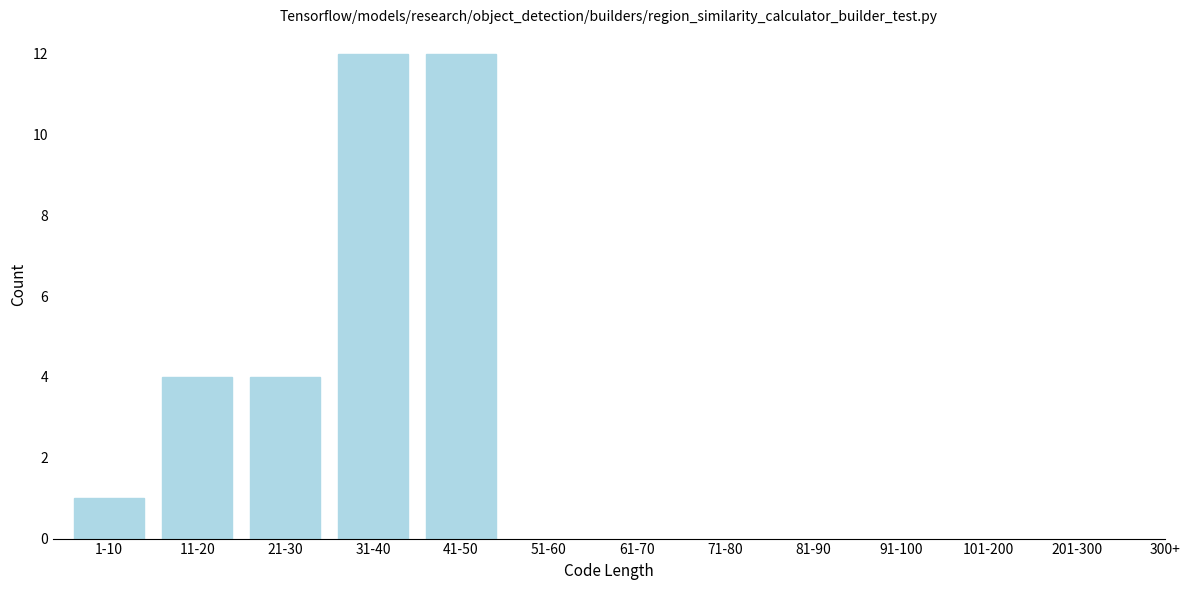

Reading left to right, what are all the values shown in this chart?

1-10=1	11-20=4	21-30=4	31-40=12	41-50=12